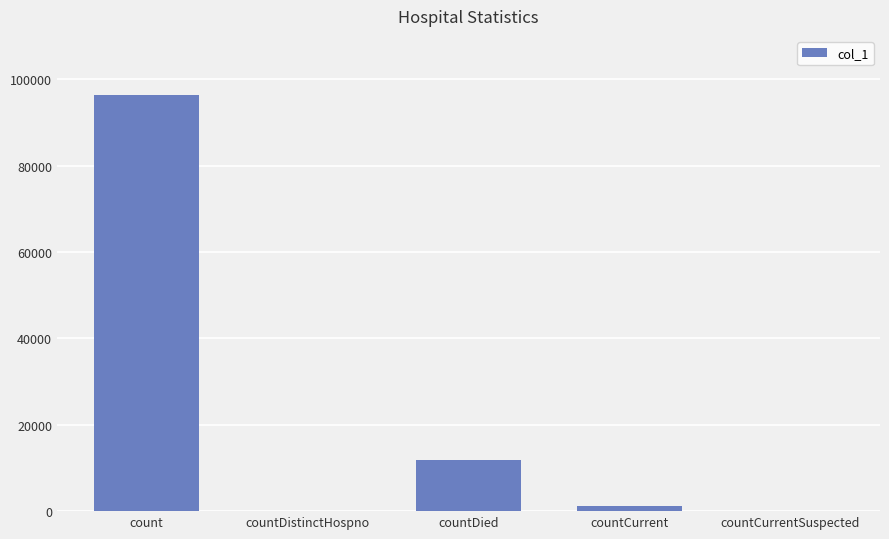

Reading right to left, list all the values displayed in this chart.

countCurrentSuspected=0	countCurrent=1084	countDied=11940	countDistinctHospno=0	count=96248